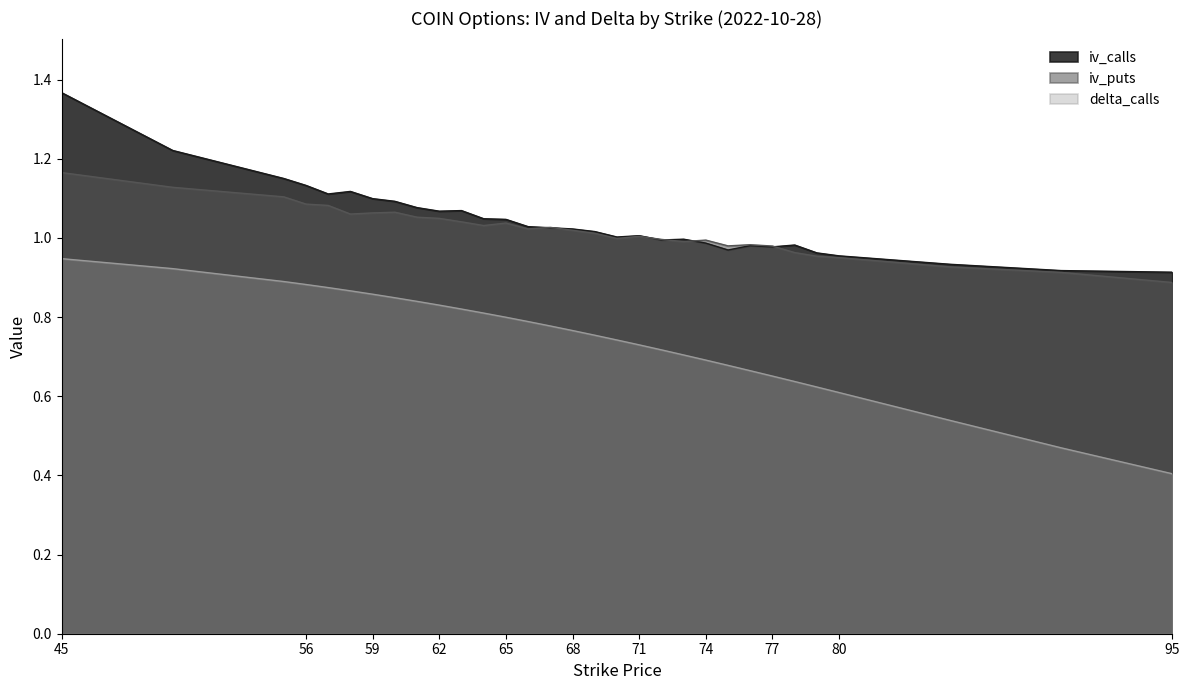

Which series has the largest range (max minus min)?

delta_calls